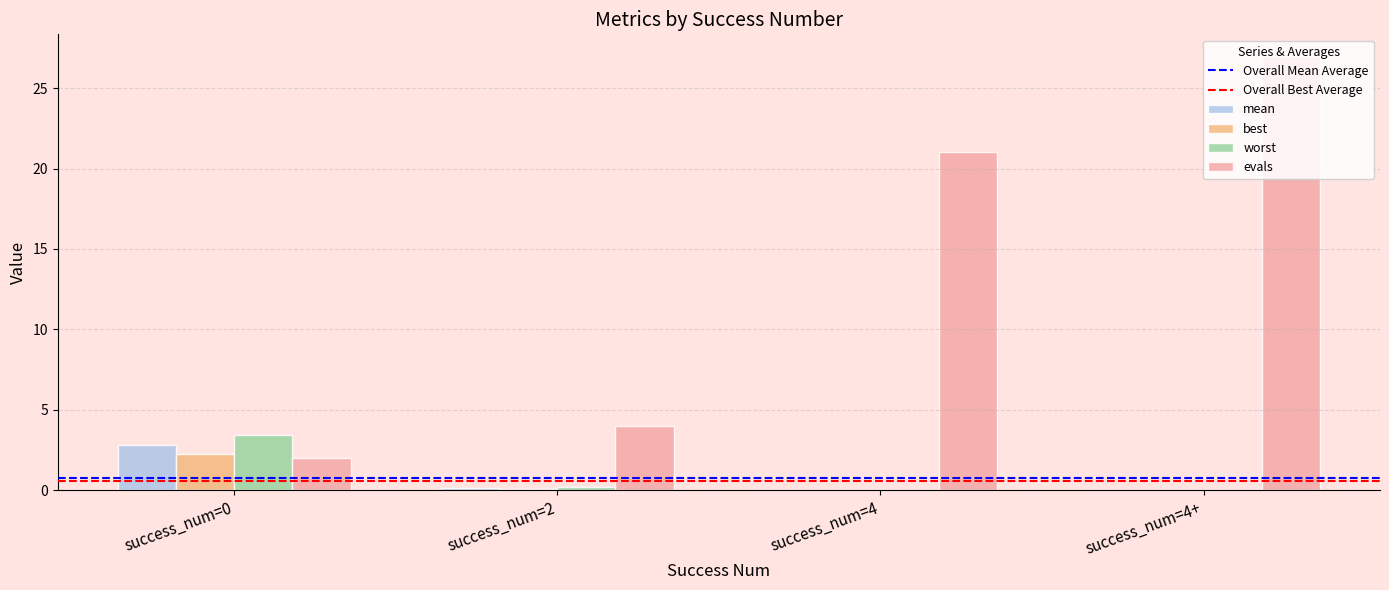

What is the maximum value shown in the chart?

27.0